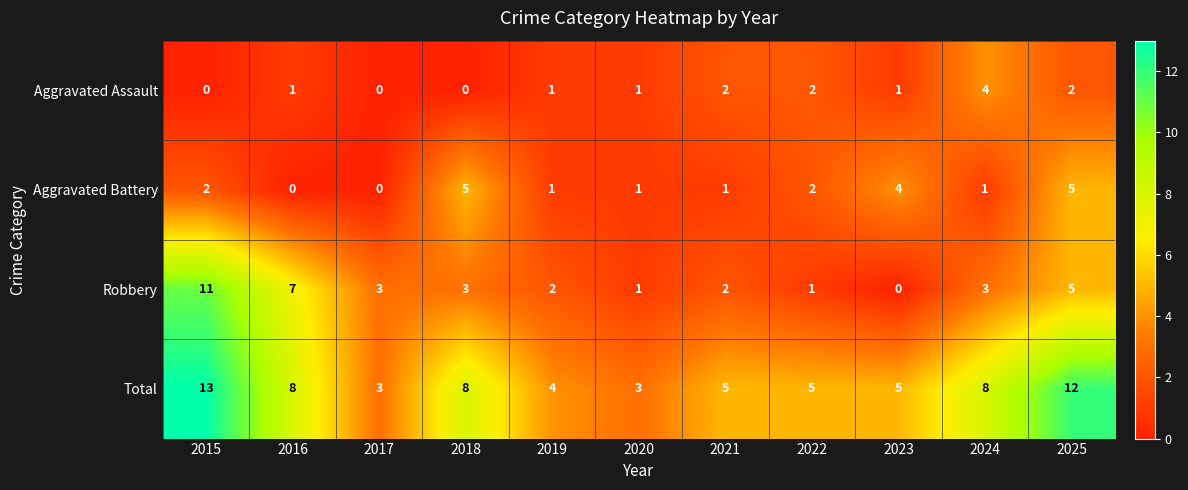

Rank the series by their maximum value, from highest to lowest.

Total, Robbery, Aggravated Battery, Aggravated Assault